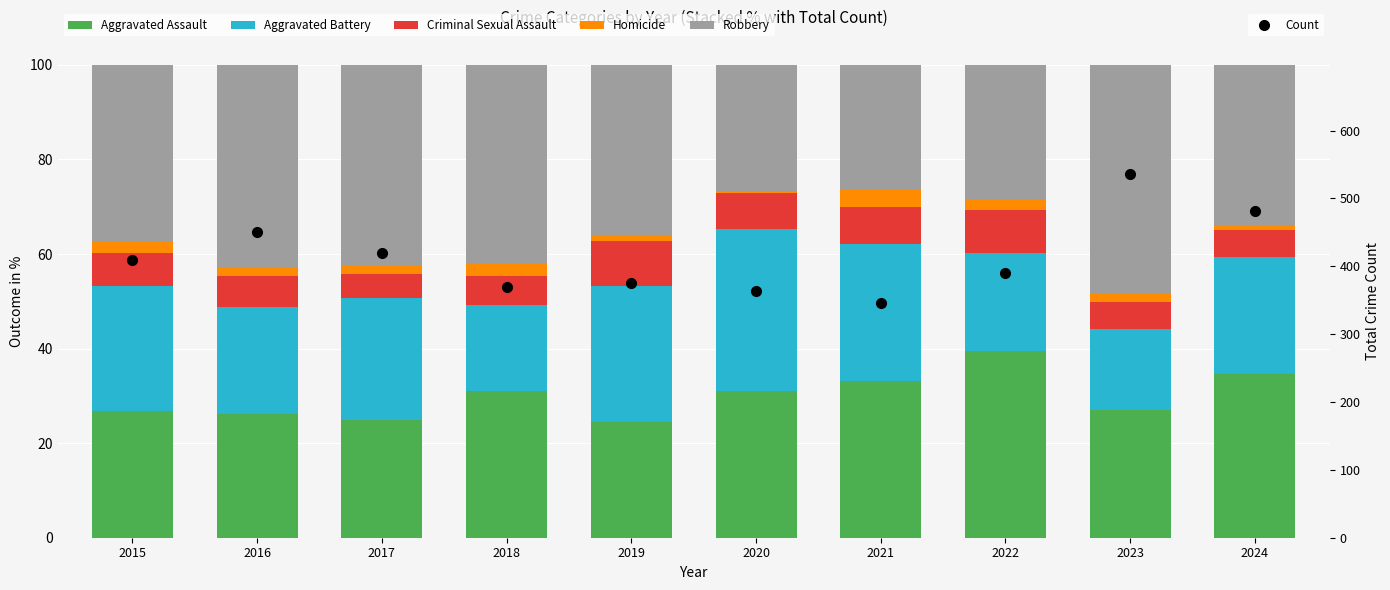

Read the Aggravated Battery value at 2024.

24.7